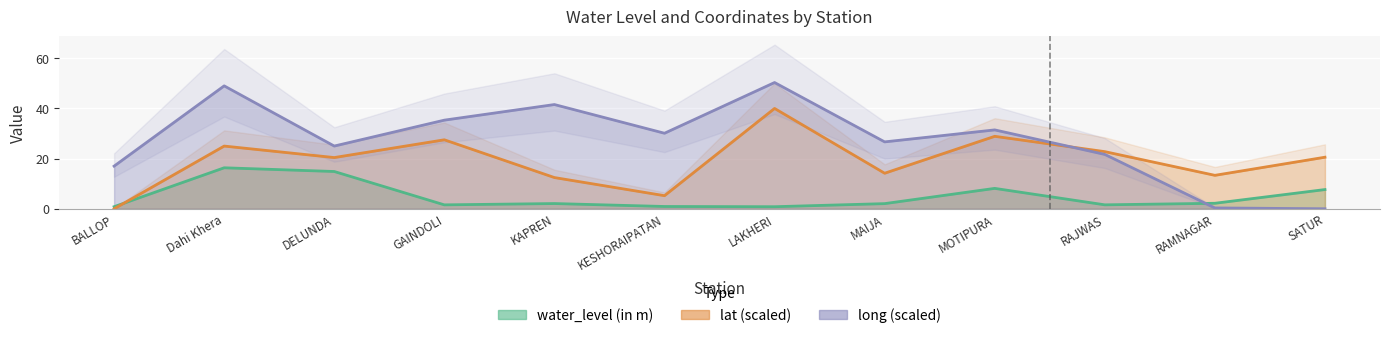

What is the label of the 2nd point from the right?

RAMNAGAR